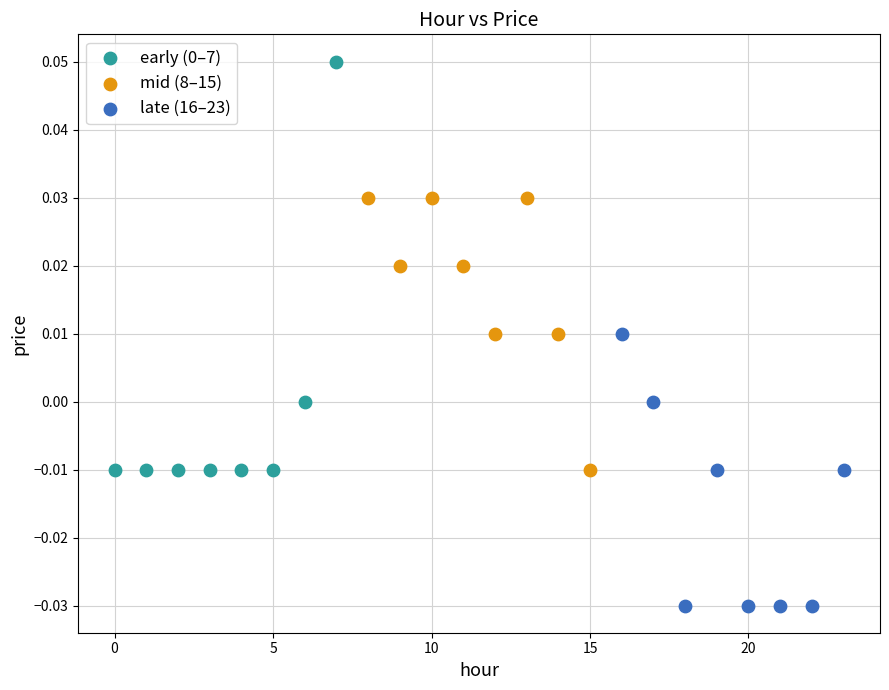

Which series reaches the minimum Y coordinate?

late (16–23)